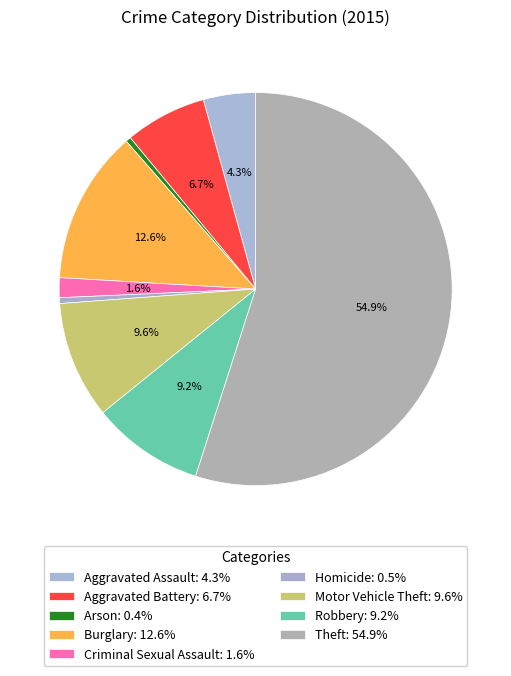

Rank the categories by value from highest to lowest.

Theft, Burglary, Motor Vehicle Theft, Robbery, Aggravated Battery, Aggravated Assault, Criminal Sexual Assault, Homicide, Arson